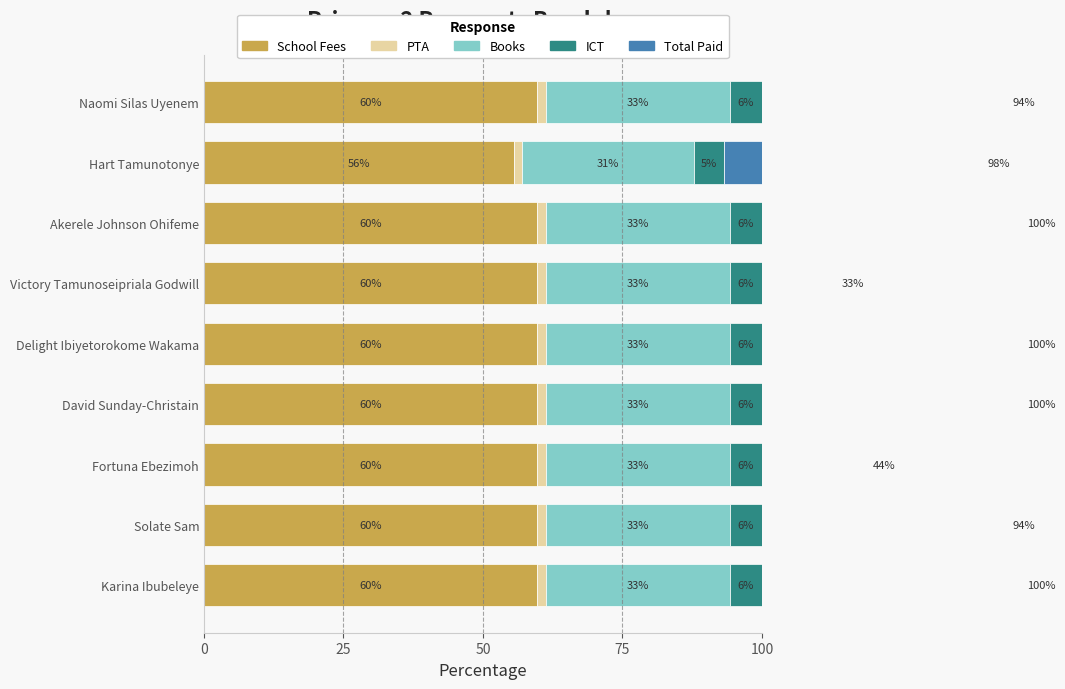

Which series has the largest range (max minus min)?

Total Paid